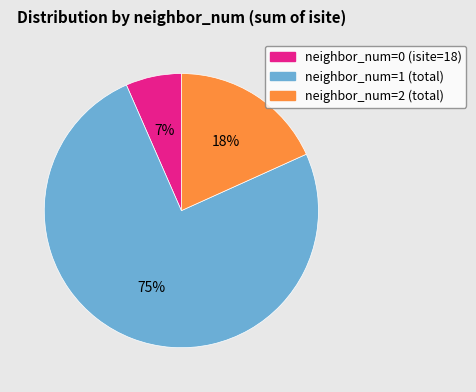

What percentage is the neighbor_num=1 (total) slice, to the nearest percent?

75%